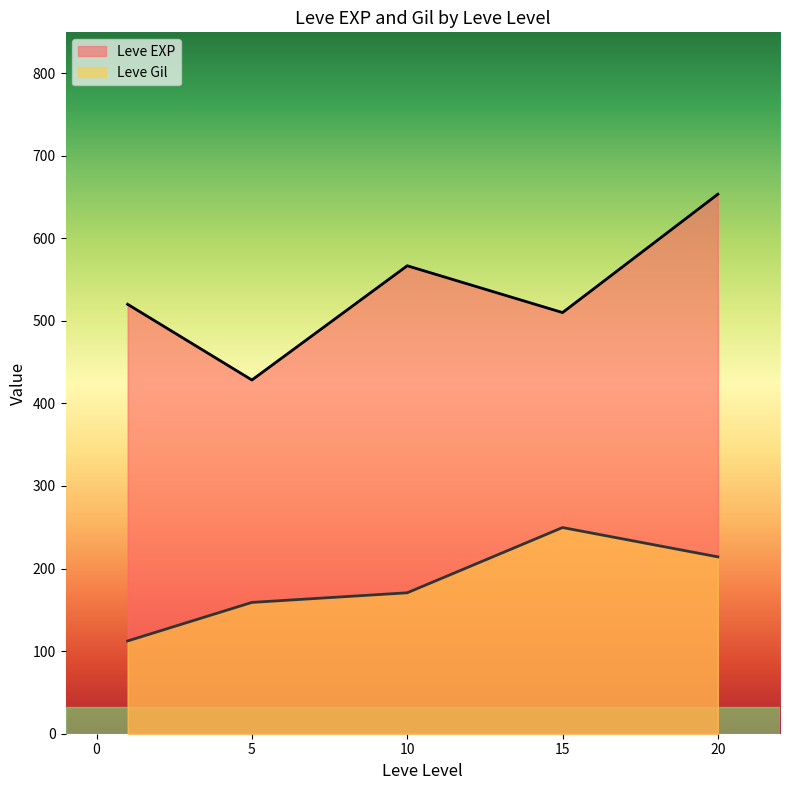

What is the highest value of the Leve Gil series?

249.7